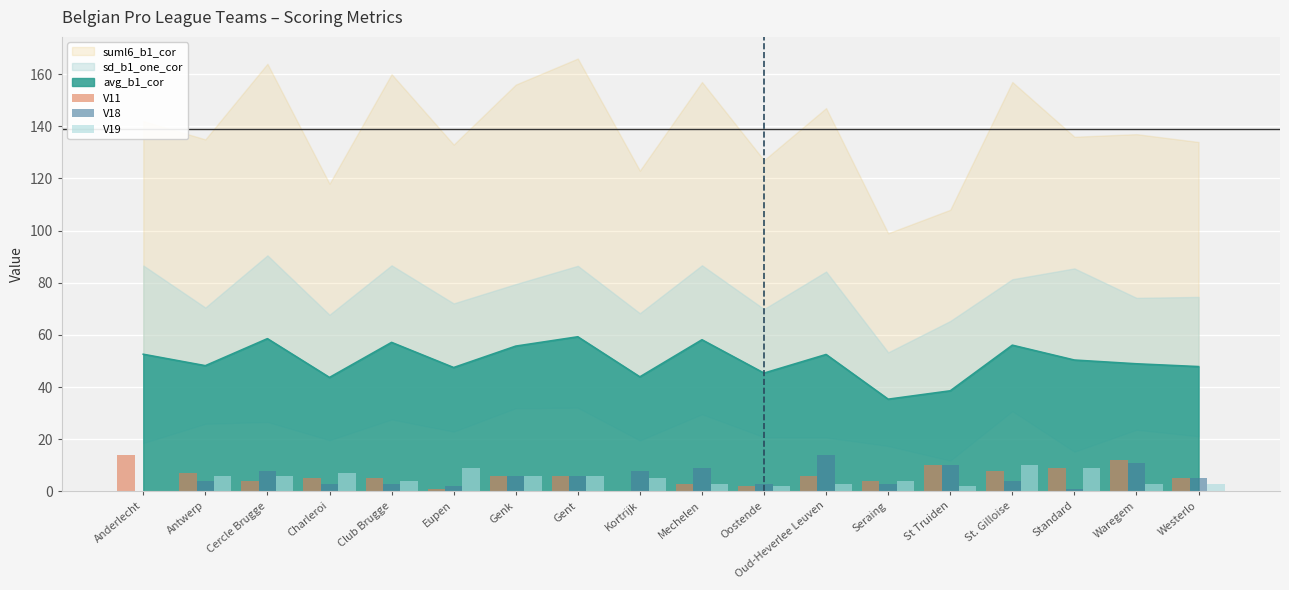

Count the number of categories in the chart.

18